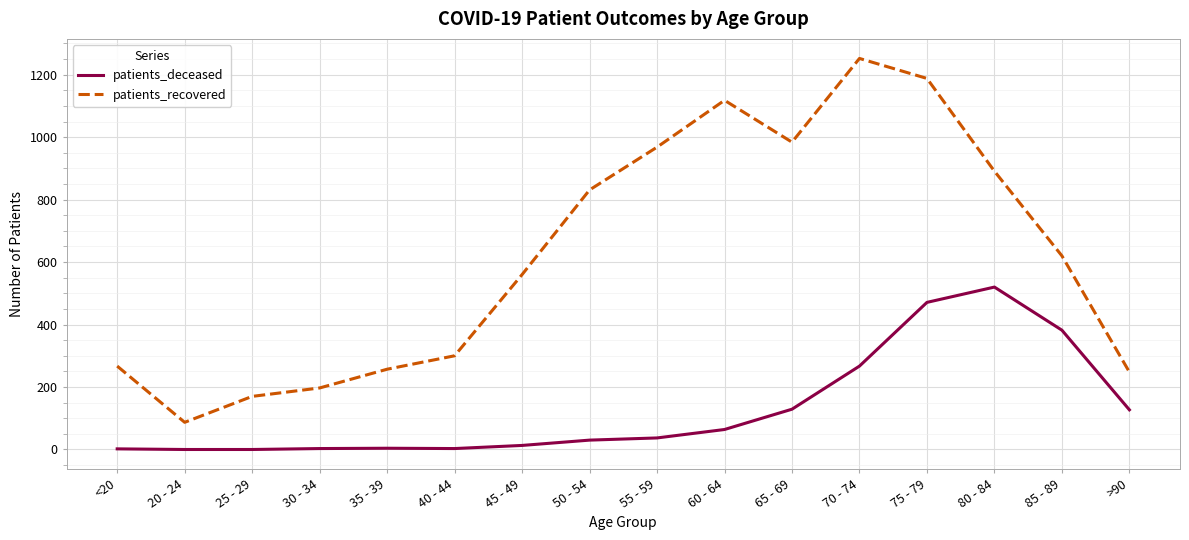

Which series changed the most between <20 and >90?

patients_deceased